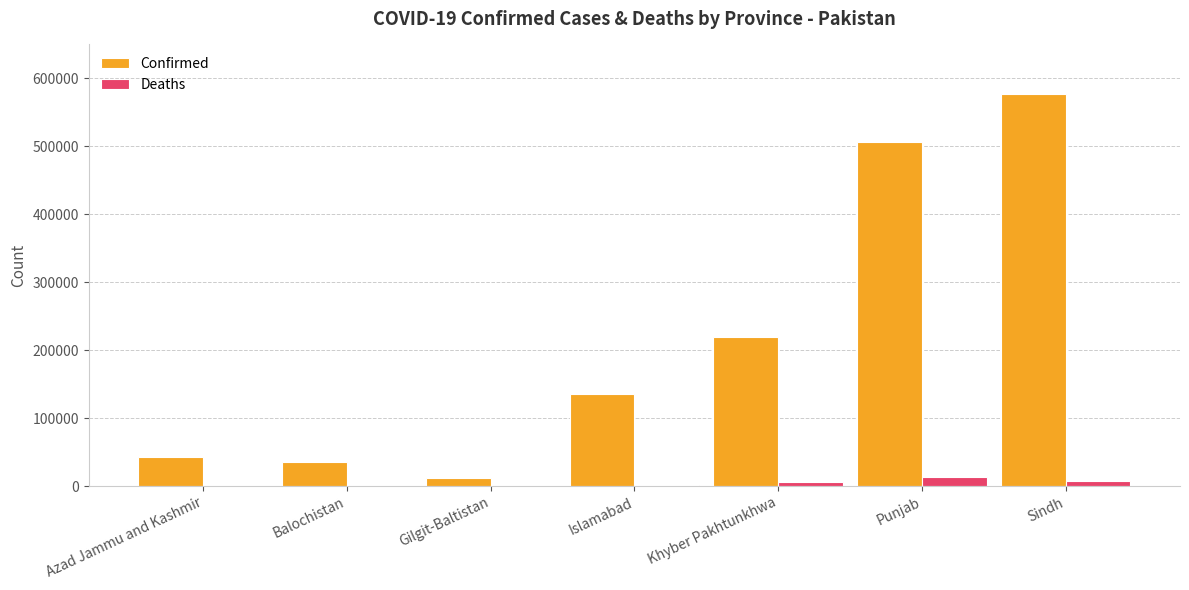

What is the sum of all Deaths values?

30375